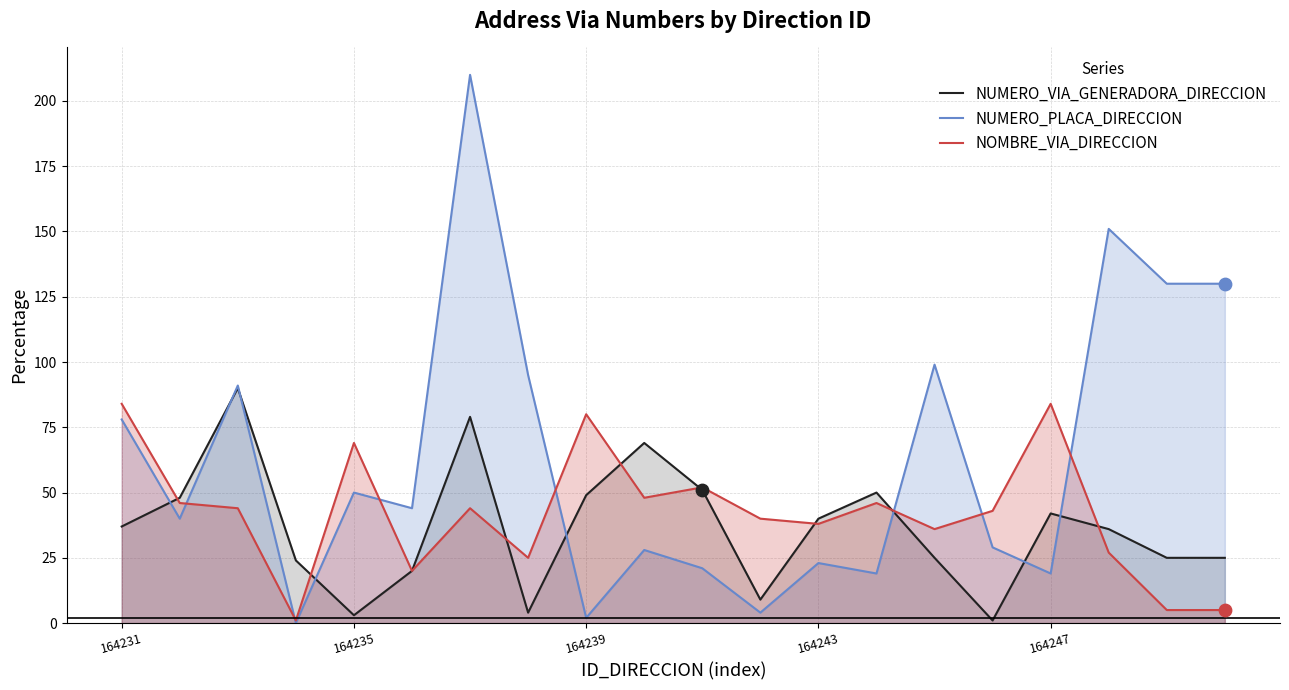

Which series has the largest total across all categories?

NUMERO_PLACA_DIRECCION